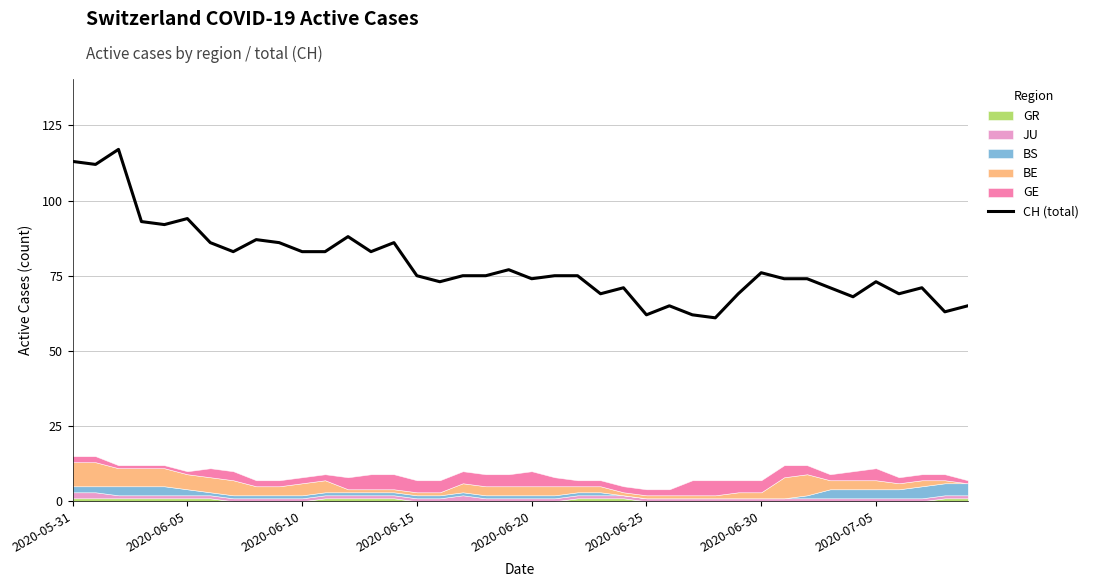

What is the lowest value of the CH (total) series?

61